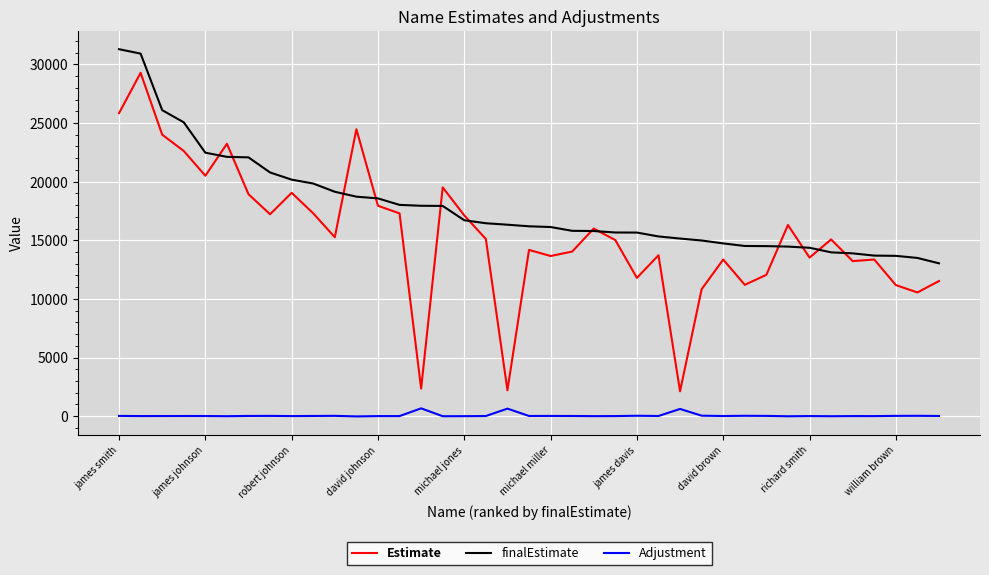

How many lines are shown in the chart?

3